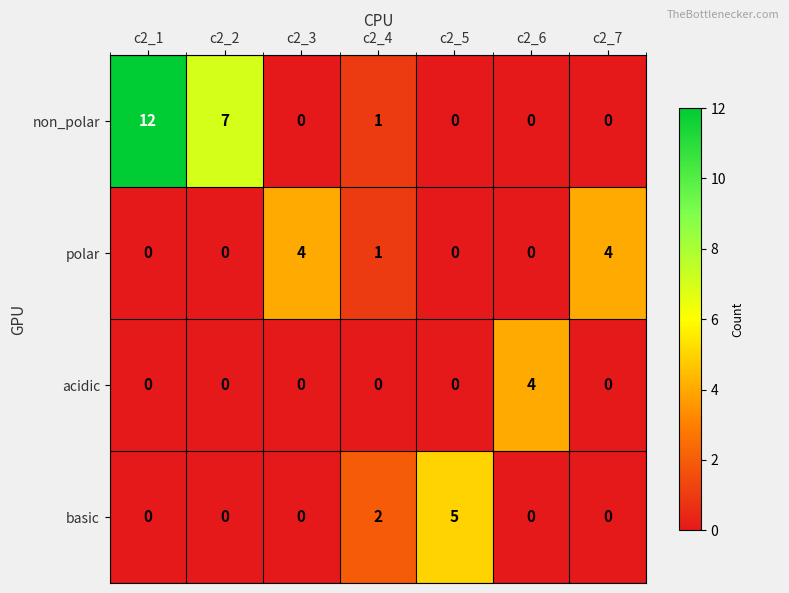

Reading right to left, extract all data points from this chart.

non_polar: c2_7=0	c2_6=0	c2_5=0	c2_4=1	c2_3=0	c2_2=7	c2_1=12
polar: c2_7=4	c2_6=0	c2_5=0	c2_4=1	c2_3=4	c2_2=0	c2_1=0
acidic: c2_7=0	c2_6=4	c2_5=0	c2_4=0	c2_3=0	c2_2=0	c2_1=0
basic: c2_7=0	c2_6=0	c2_5=5	c2_4=2	c2_3=0	c2_2=0	c2_1=0